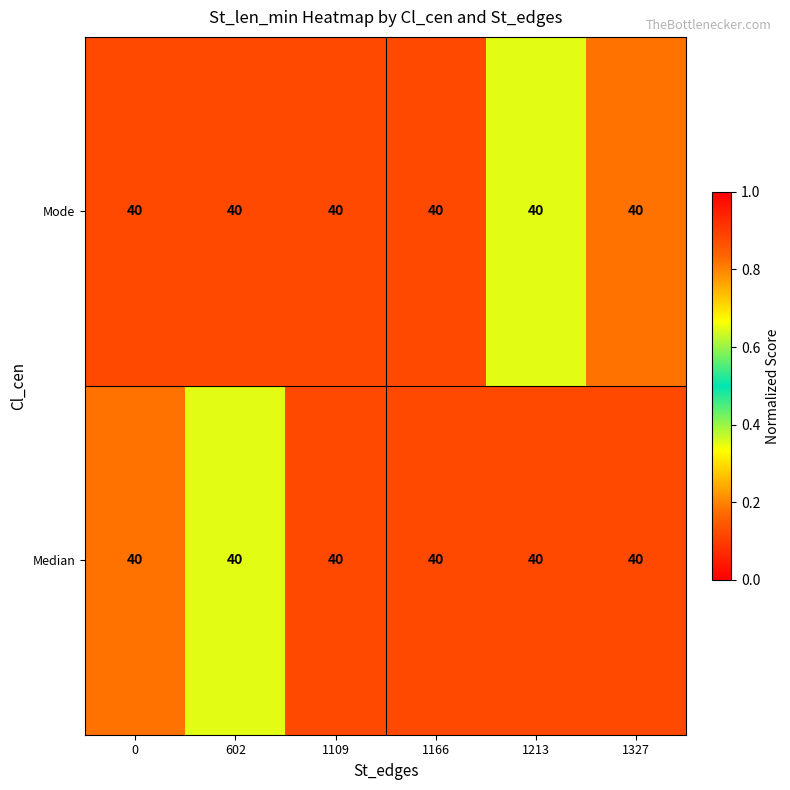

True or false: row_0 has a value of 0.1 at 1166.

True